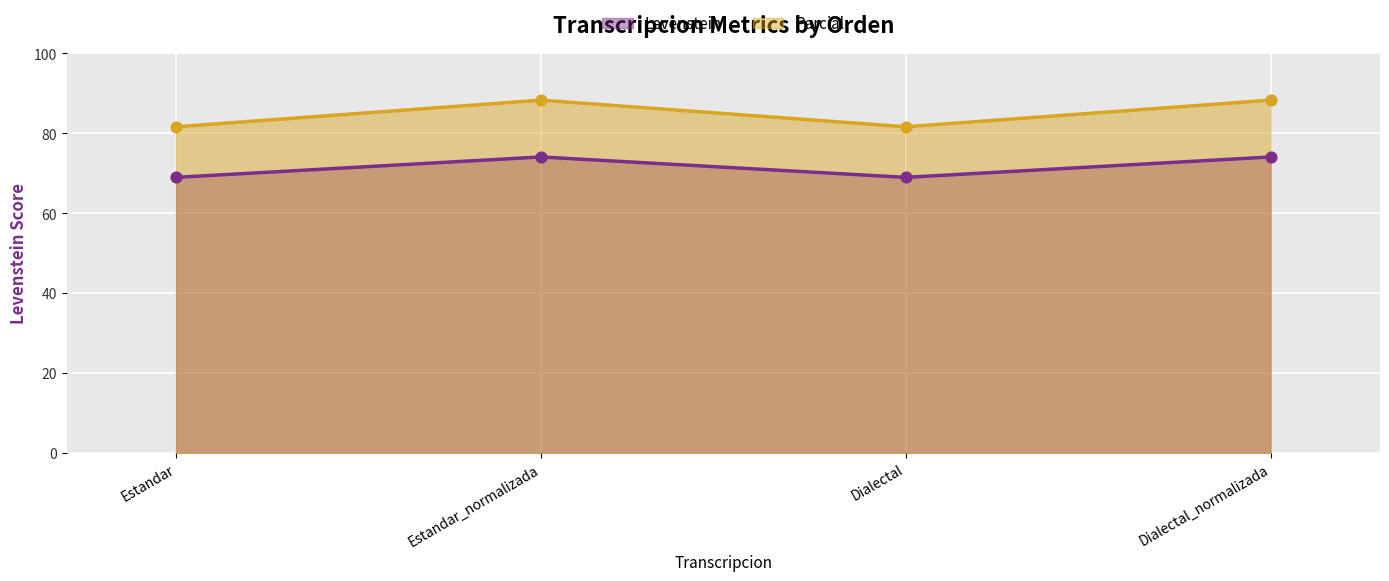

Which series has the largest Y range (max minus min)?

Levenstein